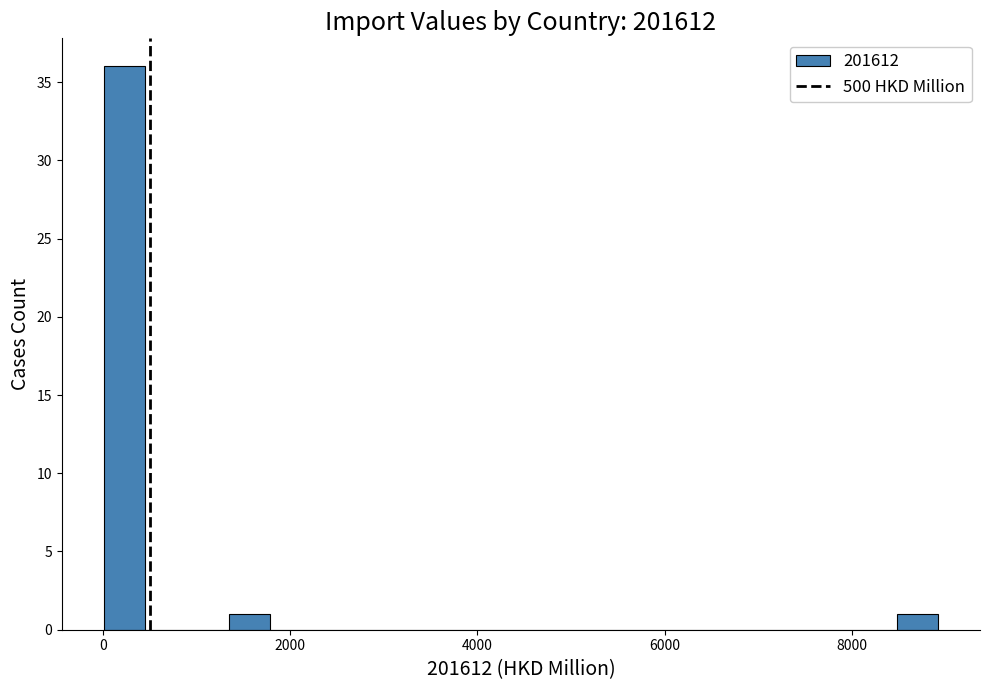

Around what value on the x-axis is the tallest bar? Give the approximate position of its centre, as read against the axis.

200